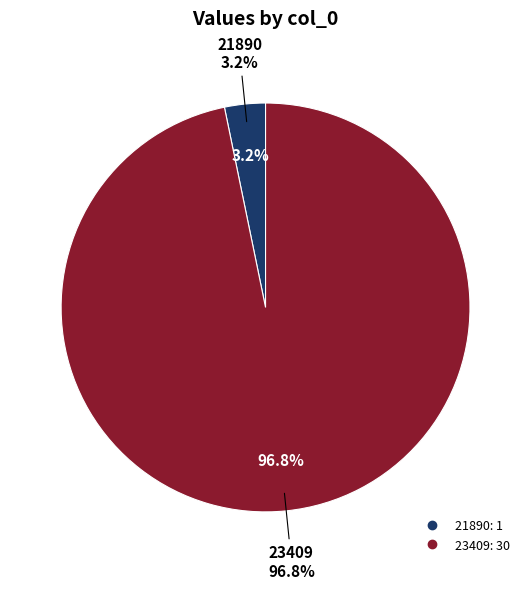

Combined, what portion of the pie is 21890 and 23409?

100.0%